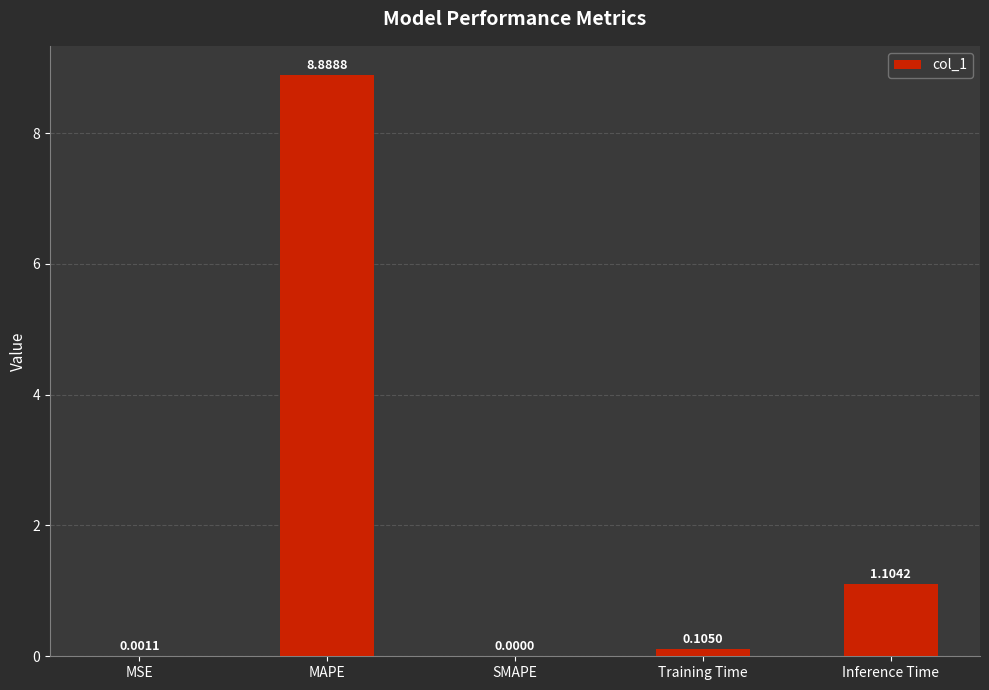

Which label corresponds to the largest value in the chart?

MAPE